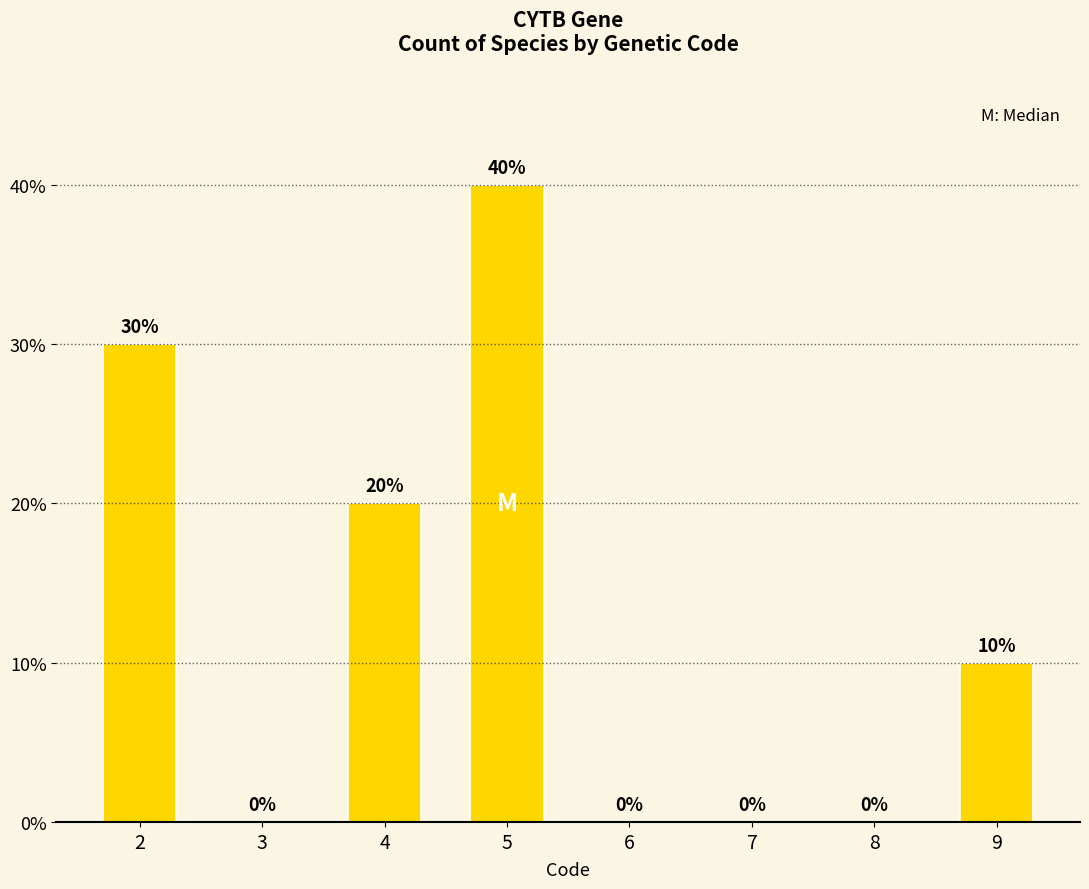

Is it true that the value at 7 is 0?

True